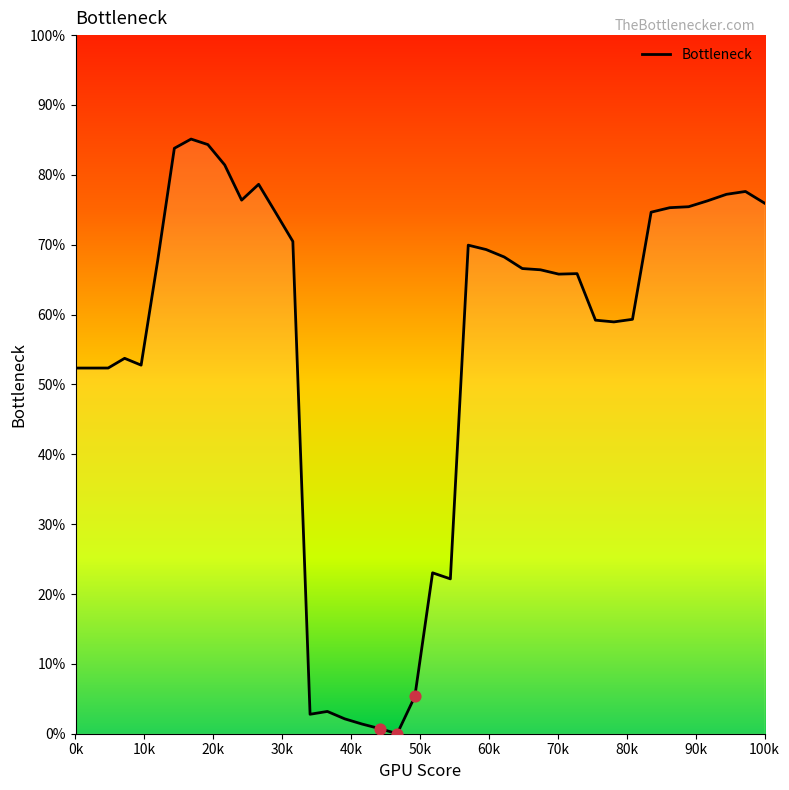

Is this an area chart (filled region under the line)?

Yes